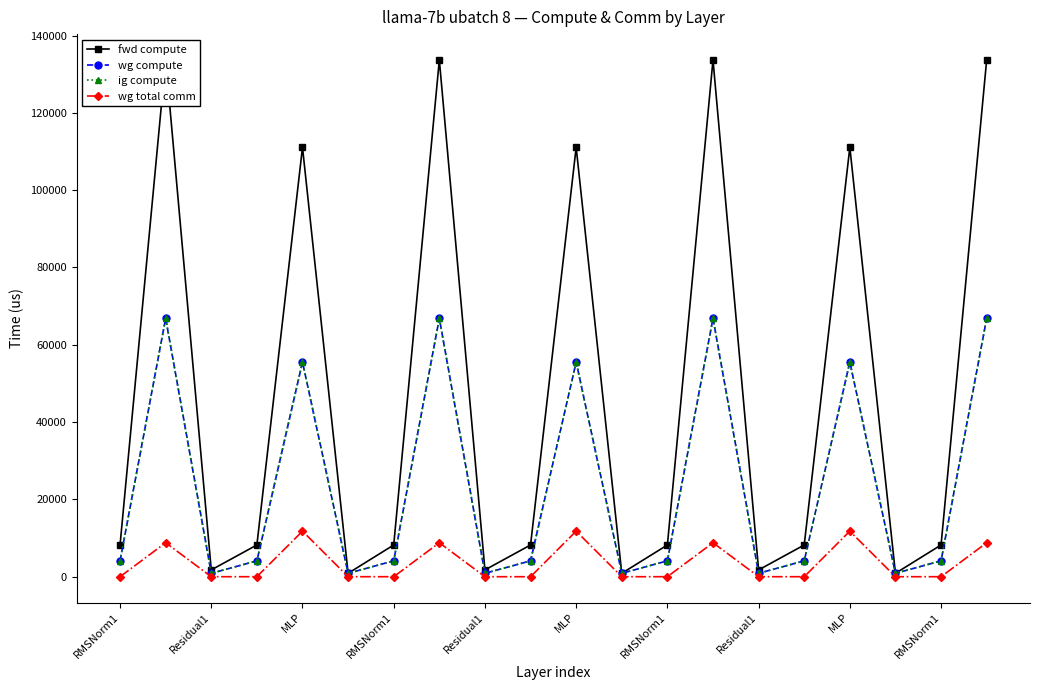

True or false: ig compute and wg compute cross at least once.

False